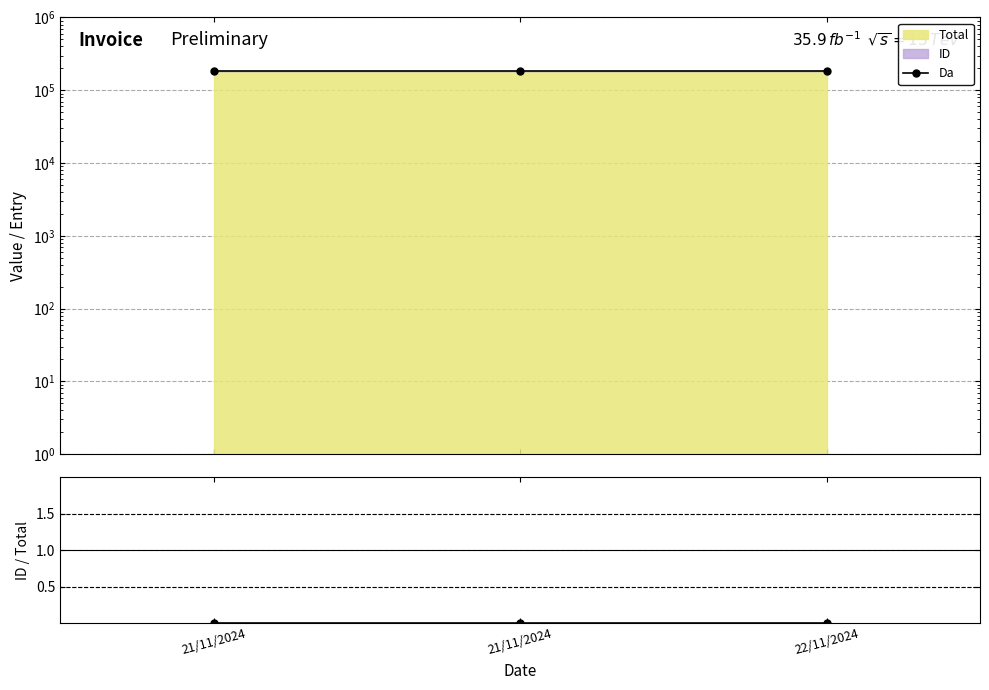

What is the label of the 2nd point from the right?

21/11/2024